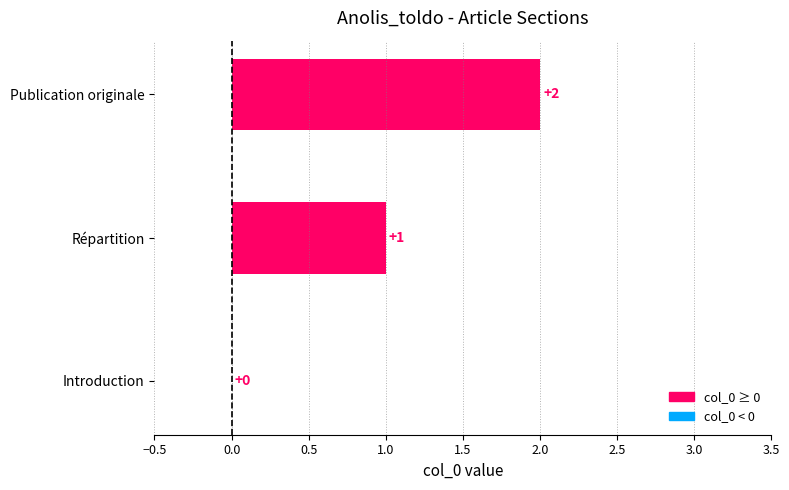

The chart shows a value of 3 at Publication originale. True or false?

False